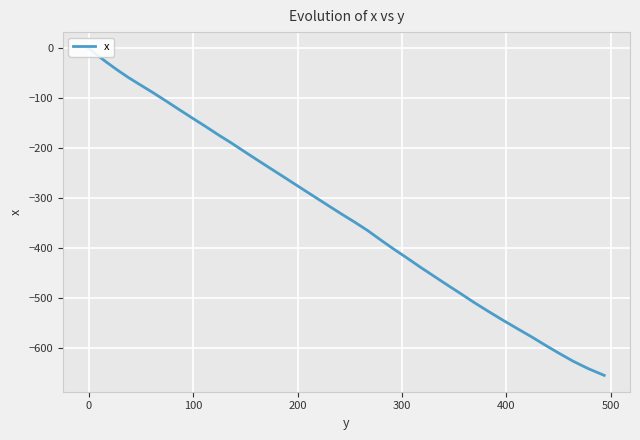

How many categories are shown in the chart?

40